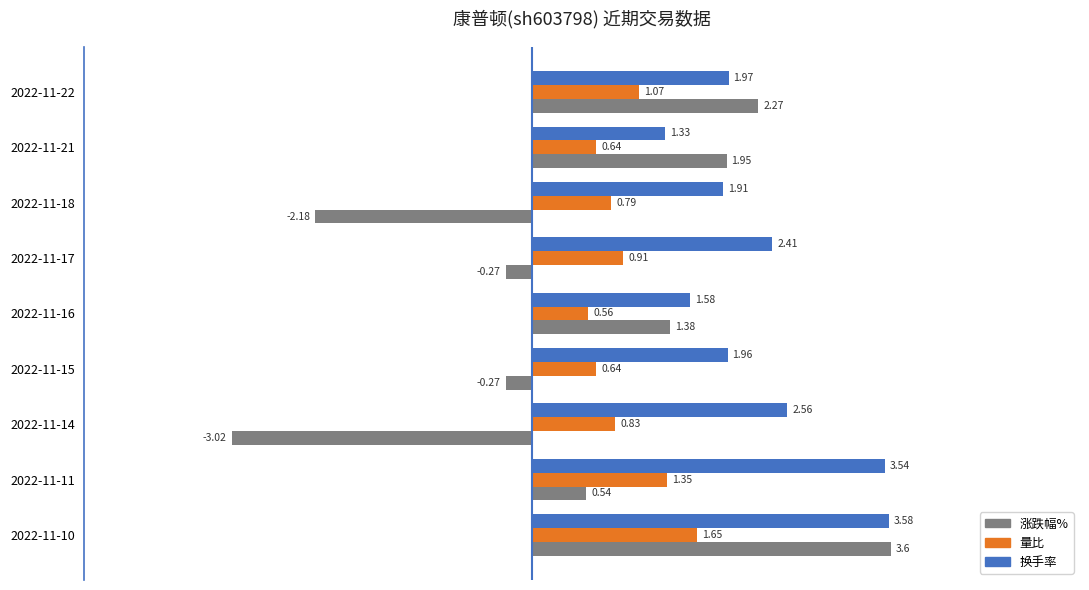

What is the difference between the maximum and minimum values in the 涨跌幅% series?

6.6